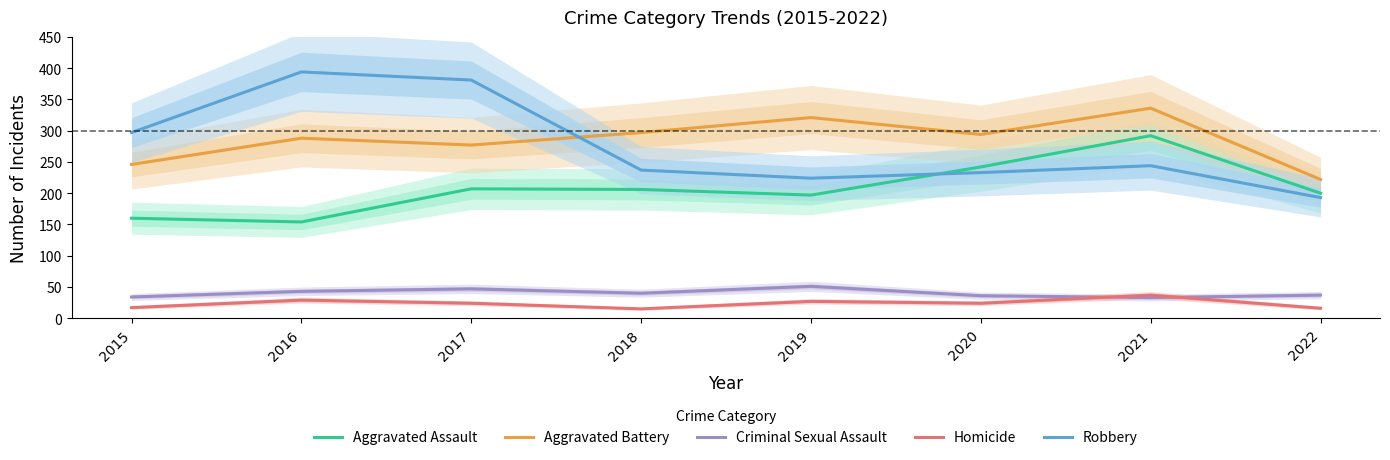

Reading left to right, extract all data points from this chart.

Aggravated Assault: 160	154	207	206	197	242	292	200
Aggravated Battery: 246	288	277	297	321	294	336	222
Criminal Sexual Assault: 34	43	47	40	51	36	33	37
Homicide: 17	29	24	15	27	24	37	16
Robbery: 297	394	381	237	224	233	244	193